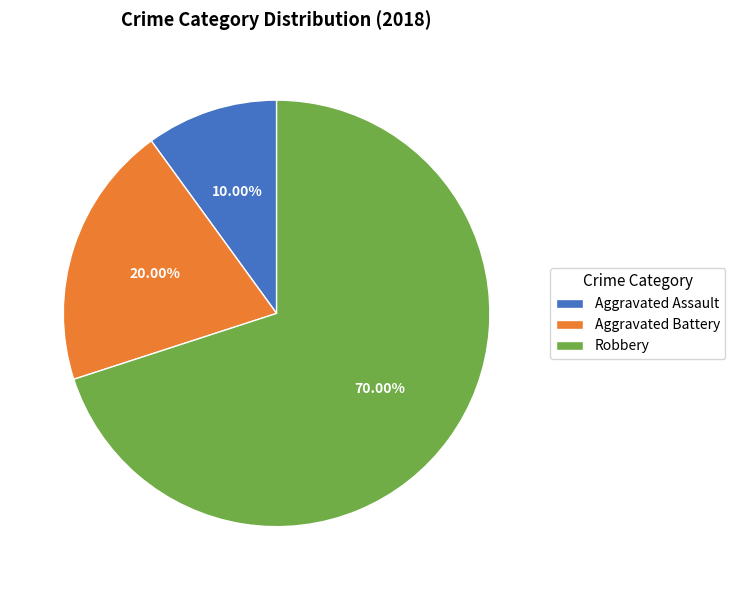

Is Aggravated Assault the majority of the pie?

No